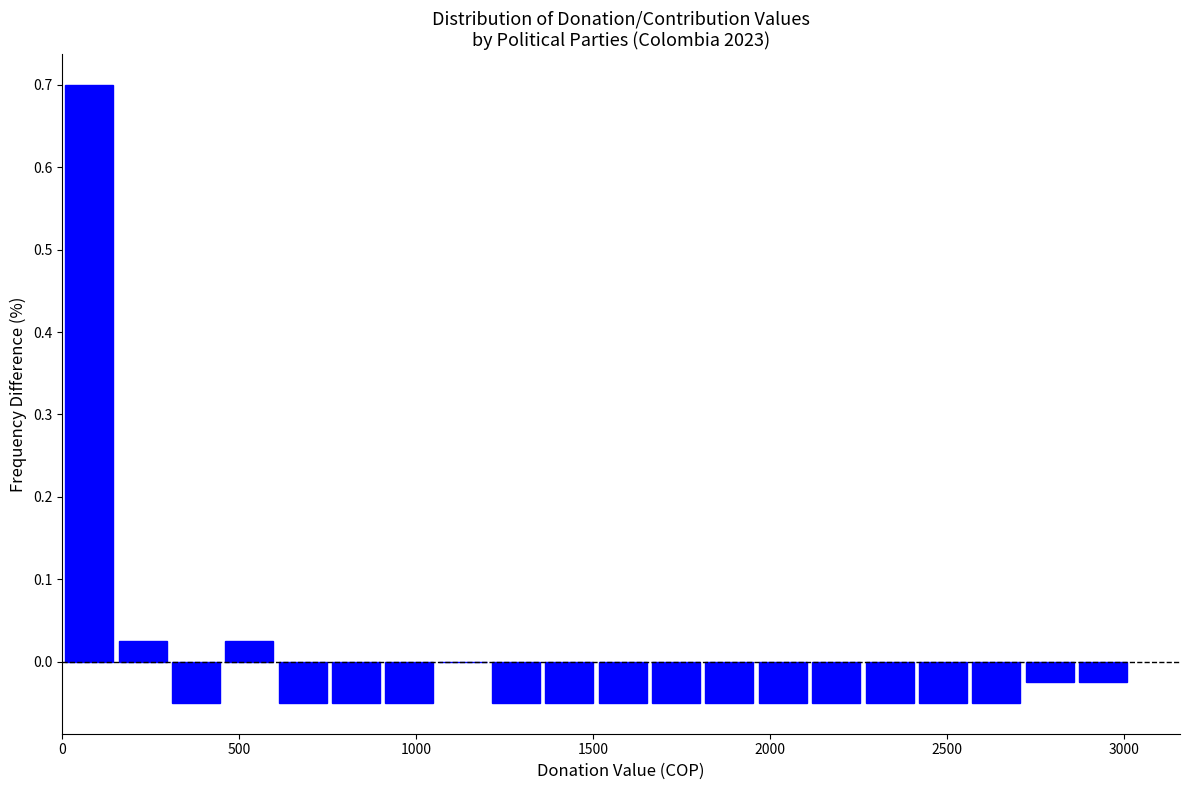

Around what value on the x-axis is the tallest bar? Give the approximate position of its centre, as read against the axis.

100